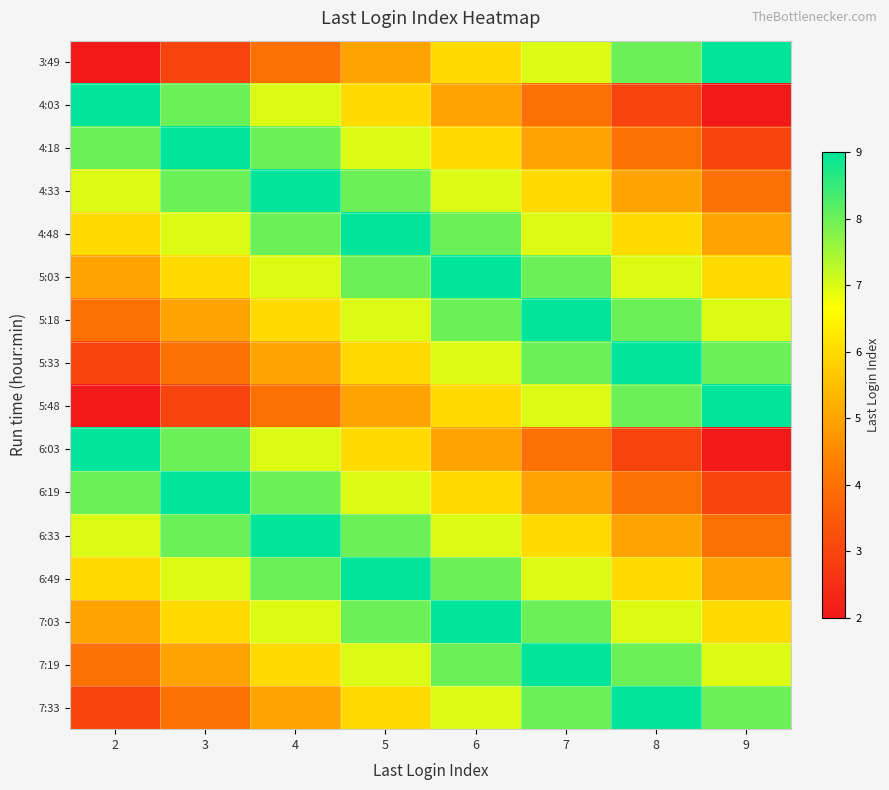

Reading left to right, extract all data points from this chart.

3:49: 2=2	3=3	4=4	5=5	6=6	7=7	8=8	9=9
4:03: 2=9	3=8	4=7	5=6	6=5	7=4	8=3	9=2
4:18: 2=8	3=9	4=8	5=7	6=6	7=5	8=4	9=3
4:33: 2=7	3=8	4=9	5=8	6=7	7=6	8=5	9=4
4:48: 2=6	3=7	4=8	5=9	6=8	7=7	8=6	9=5
5:03: 2=5	3=6	4=7	5=8	6=9	7=8	8=7	9=6
5:18: 2=4	3=5	4=6	5=7	6=8	7=9	8=8	9=7
5:33: 2=3	3=4	4=5	5=6	6=7	7=8	8=9	9=8
5:48: 2=2	3=3	4=4	5=5	6=6	7=7	8=8	9=9
6:03: 2=9	3=8	4=7	5=6	6=5	7=4	8=3	9=2
6:19: 2=8	3=9	4=8	5=7	6=6	7=5	8=4	9=3
6:33: 2=7	3=8	4=9	5=8	6=7	7=6	8=5	9=4
6:49: 2=6	3=7	4=8	5=9	6=8	7=7	8=6	9=5
7:03: 2=5	3=6	4=7	5=8	6=9	7=8	8=7	9=6
7:19: 2=4	3=5	4=6	5=7	6=8	7=9	8=8	9=7
7:33: 2=3	3=4	4=5	5=6	6=7	7=8	8=9	9=8